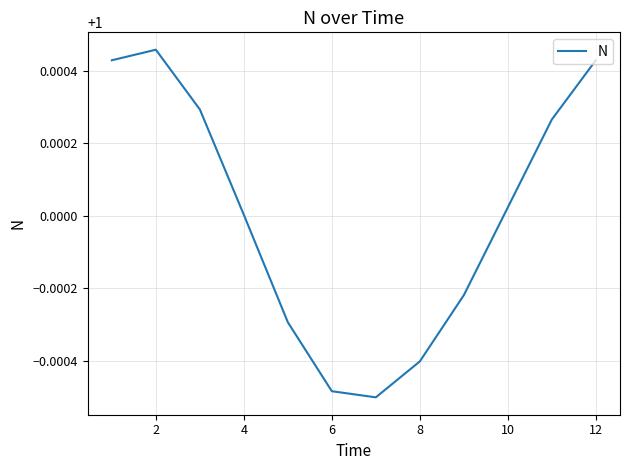

How many lines are shown in the chart?

1